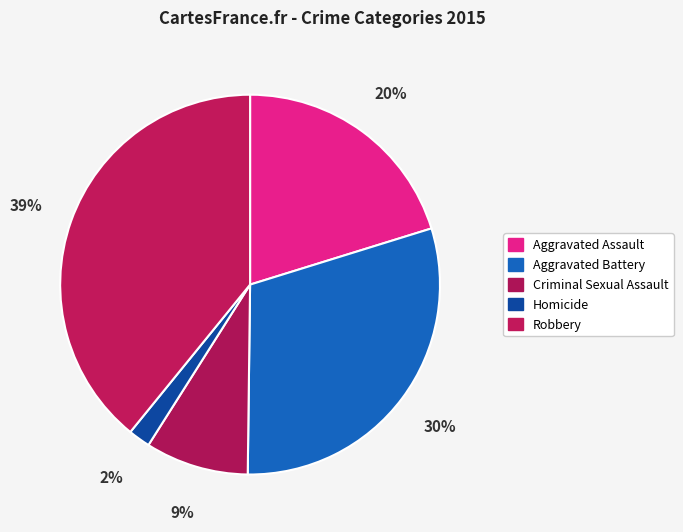

How many segments does this pie chart have?

5